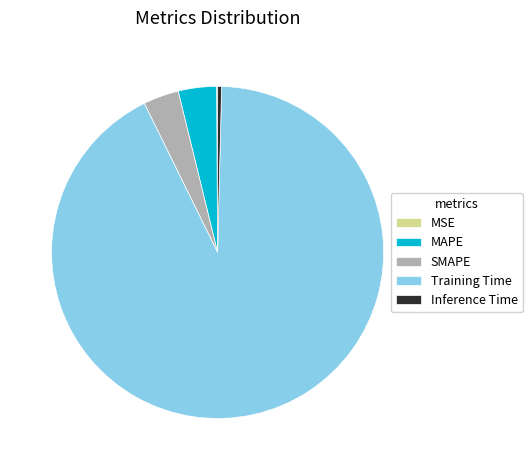

True or false: Training Time accounts for 92% of the total.

True